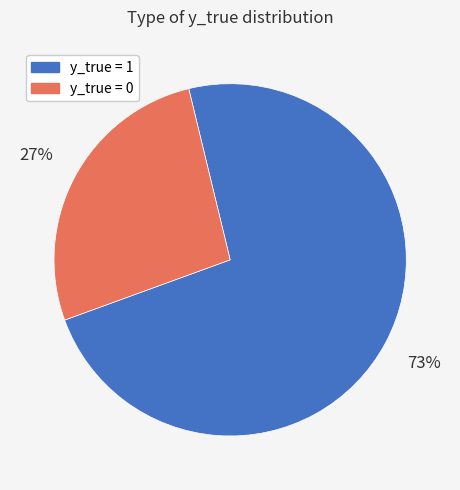

Rank the categories by value from lowest to highest.

y_true = 0, y_true = 1